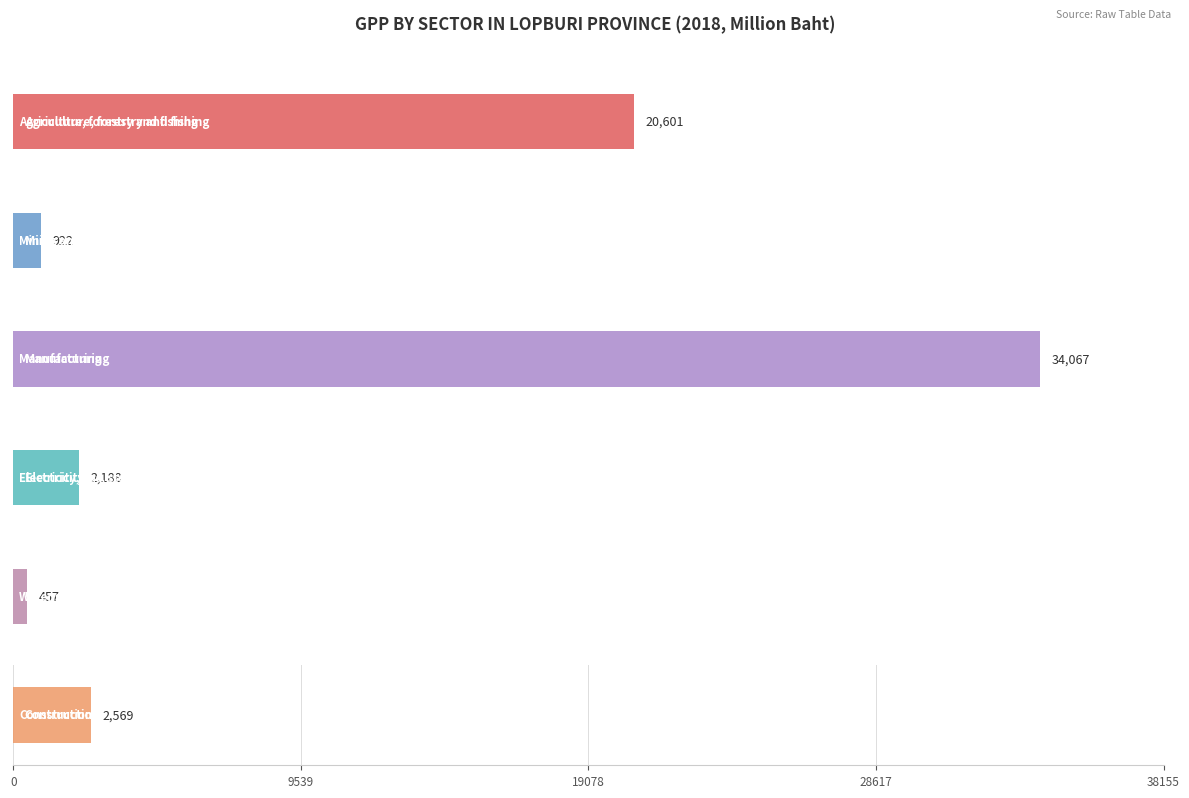

What is the label of the 3rd bar from the right?

Electricity, gas, steam